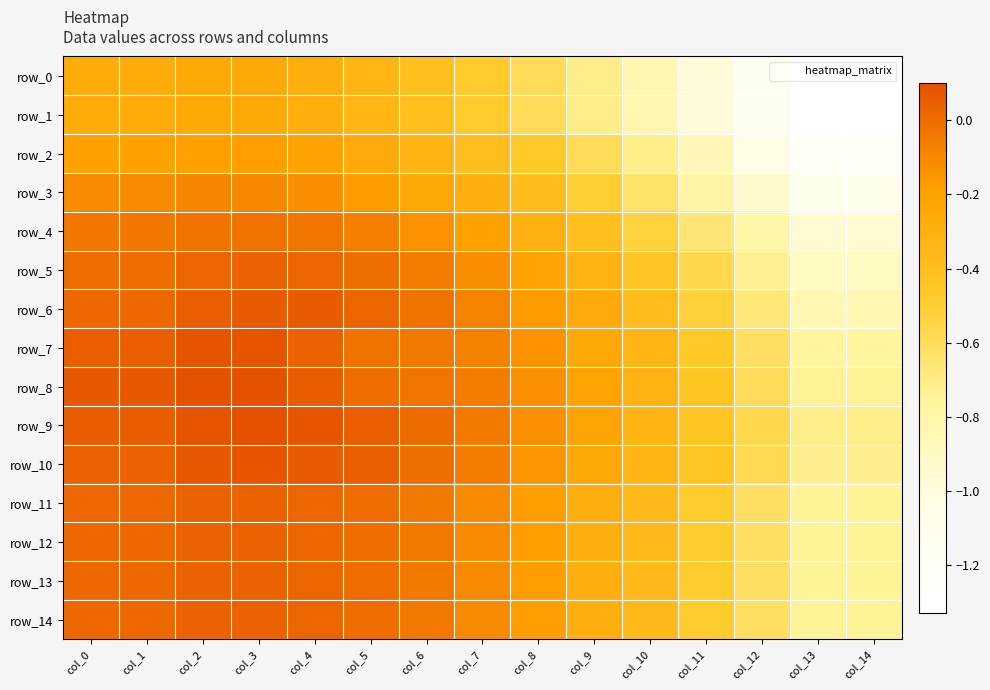

At which label is row_3 closest to 0?

col_2